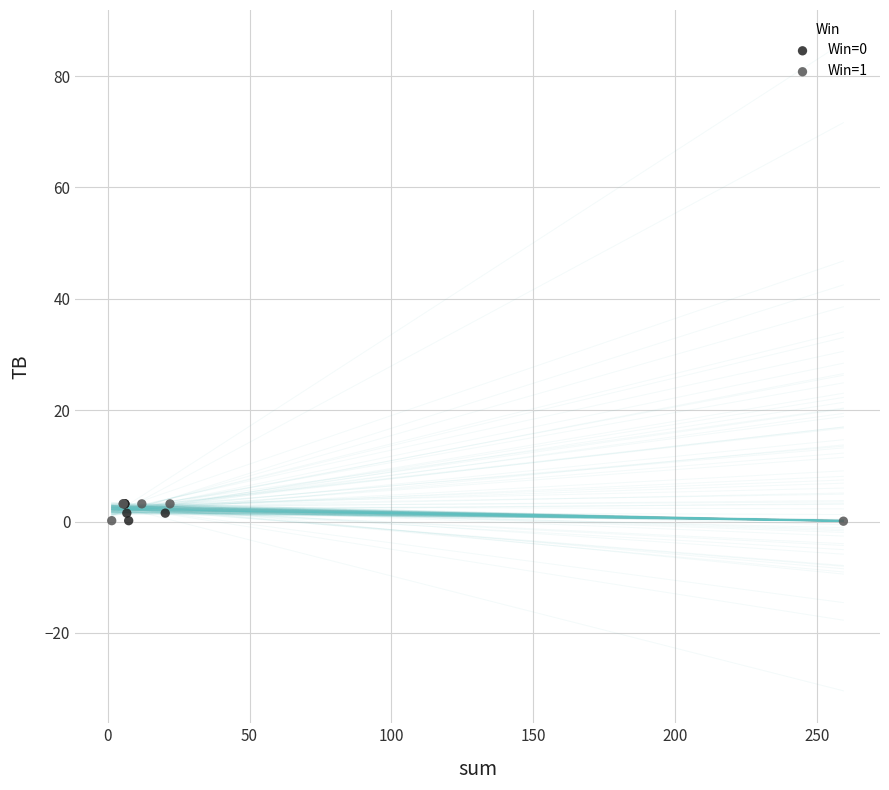

What are all the series names shown in the legend?

Win=0, Win=1